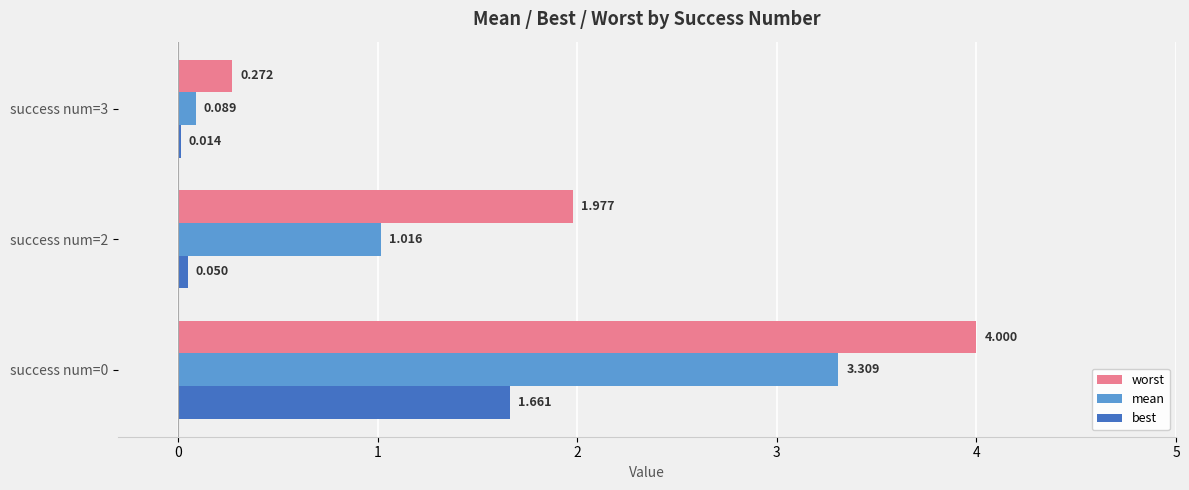

Which series has the largest total across all categories?

worst